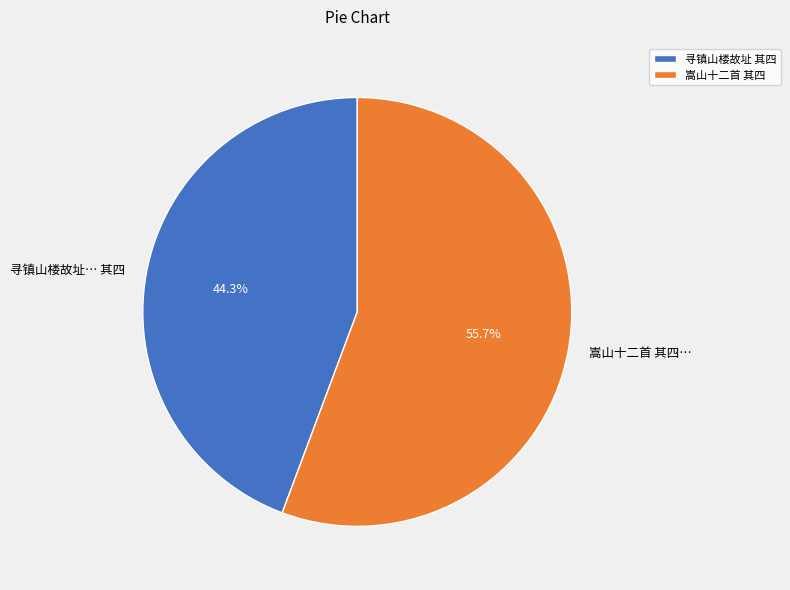

Does any single category account for the majority?

Yes